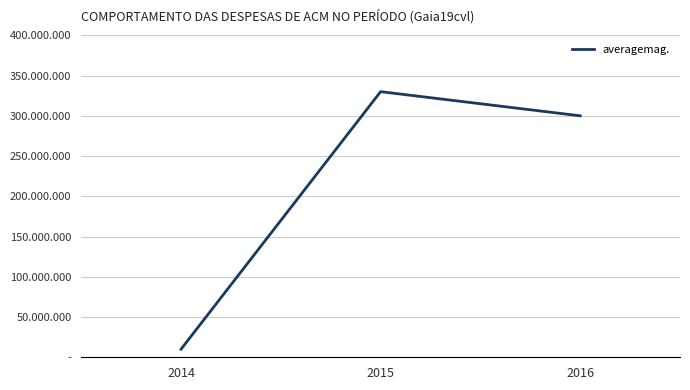

Reading left to right, transcribe all the data shown in this chart.

2014=10000000	2015=330000000	2016=300000000